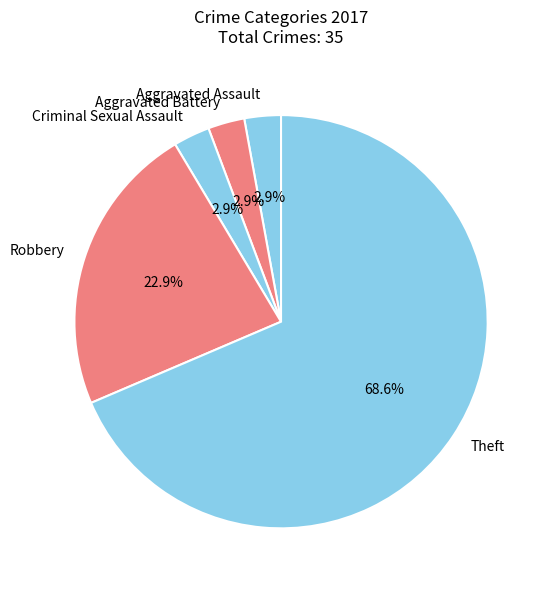

To the nearest percent, what is the average slice percentage?

20%